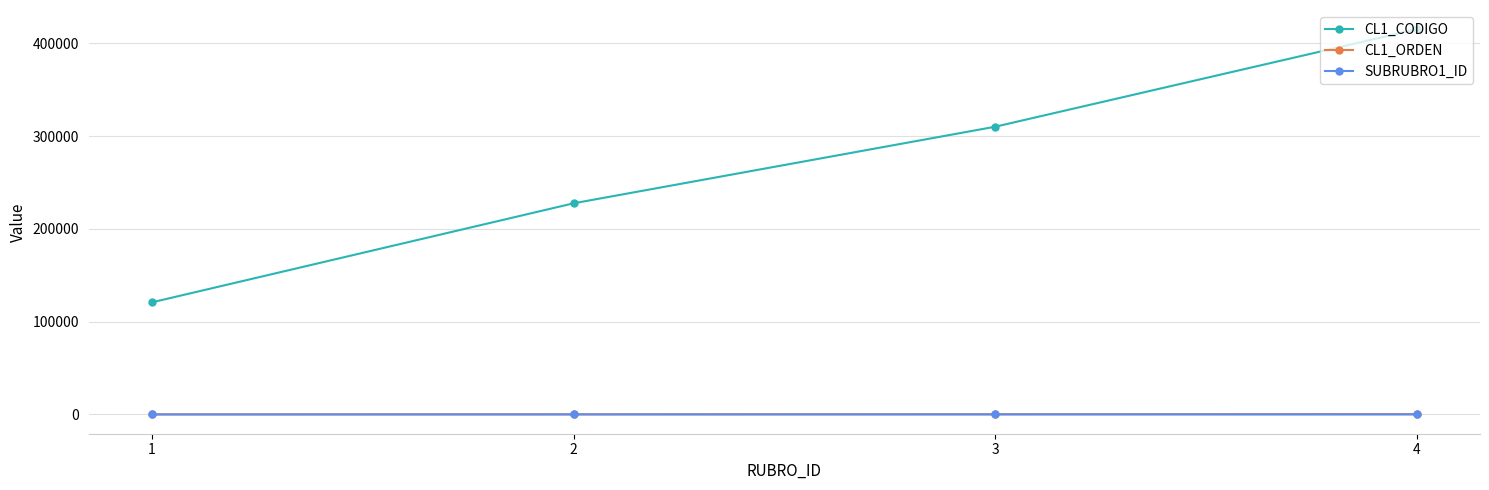

Is the value of CL1_CODIGO at 3 greater than the value of CL1_ORDEN at 1?

Yes